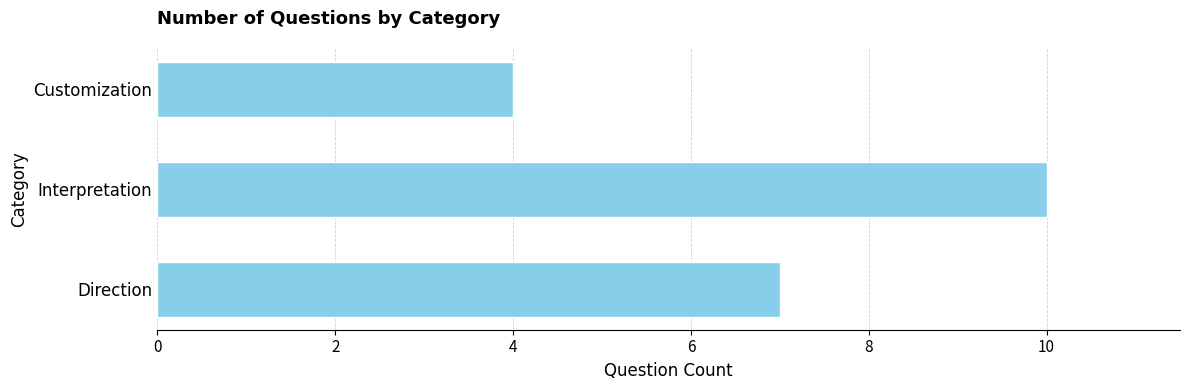

Rank the categories by value from highest to lowest.

Interpretation, Direction, Customization